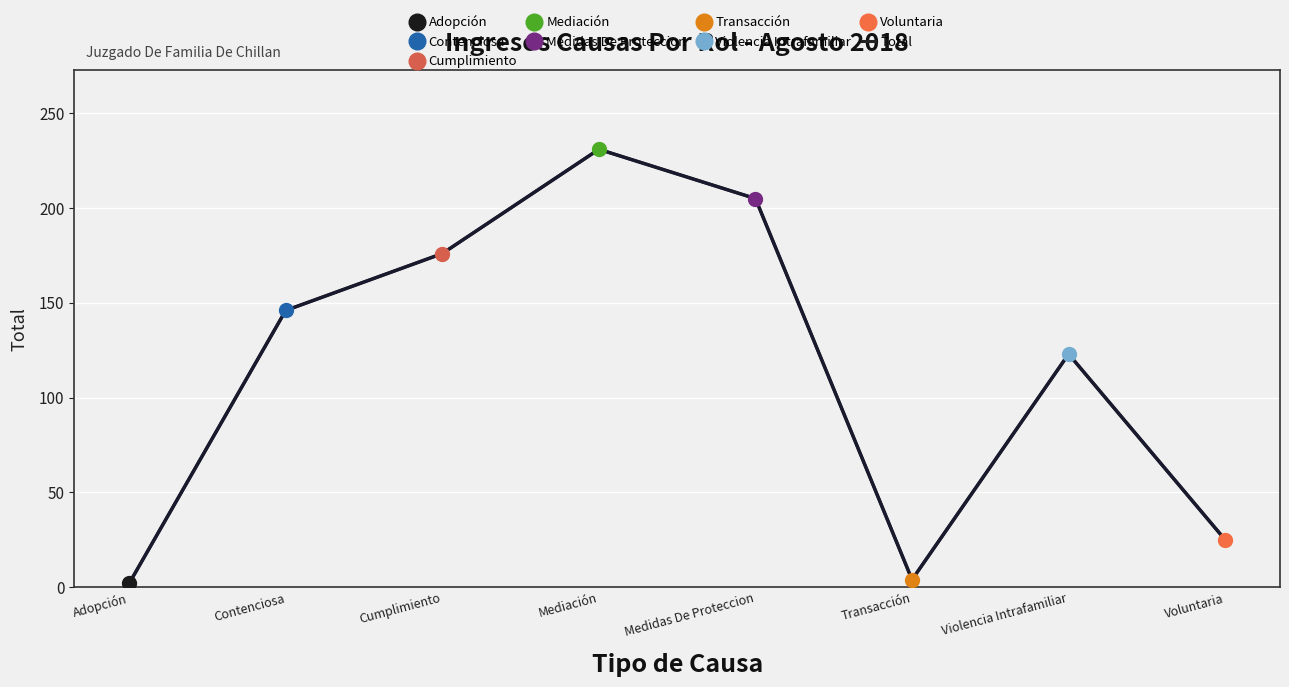

List the labels in order of value, largest first.

Mediación, Medidas De Proteccion, Cumplimiento, Contenciosa, Violencia Intrafamiliar, Voluntaria, Transacción, Adopción